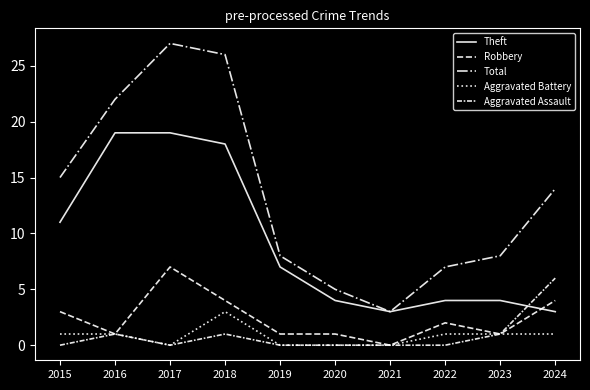

Is it true that Aggravated Assault equals 6 at 2024?

True